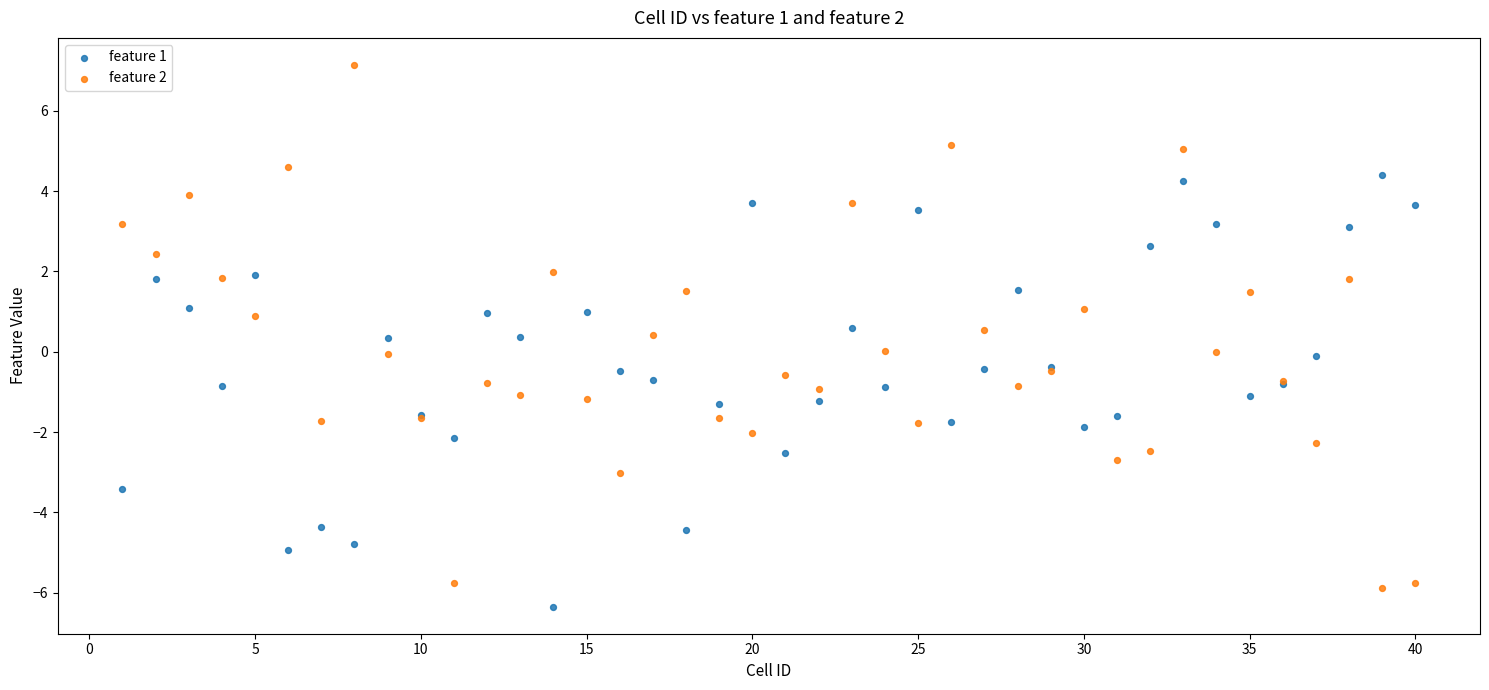

Which series has the widest spread of Y values?

feature 2